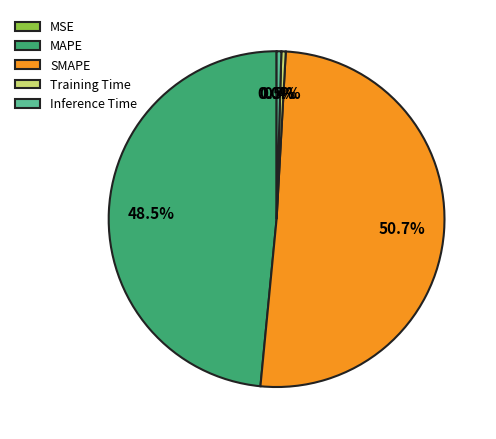

Rank the categories by value from lowest to highest.

MSE, Training Time, Inference Time, MAPE, SMAPE